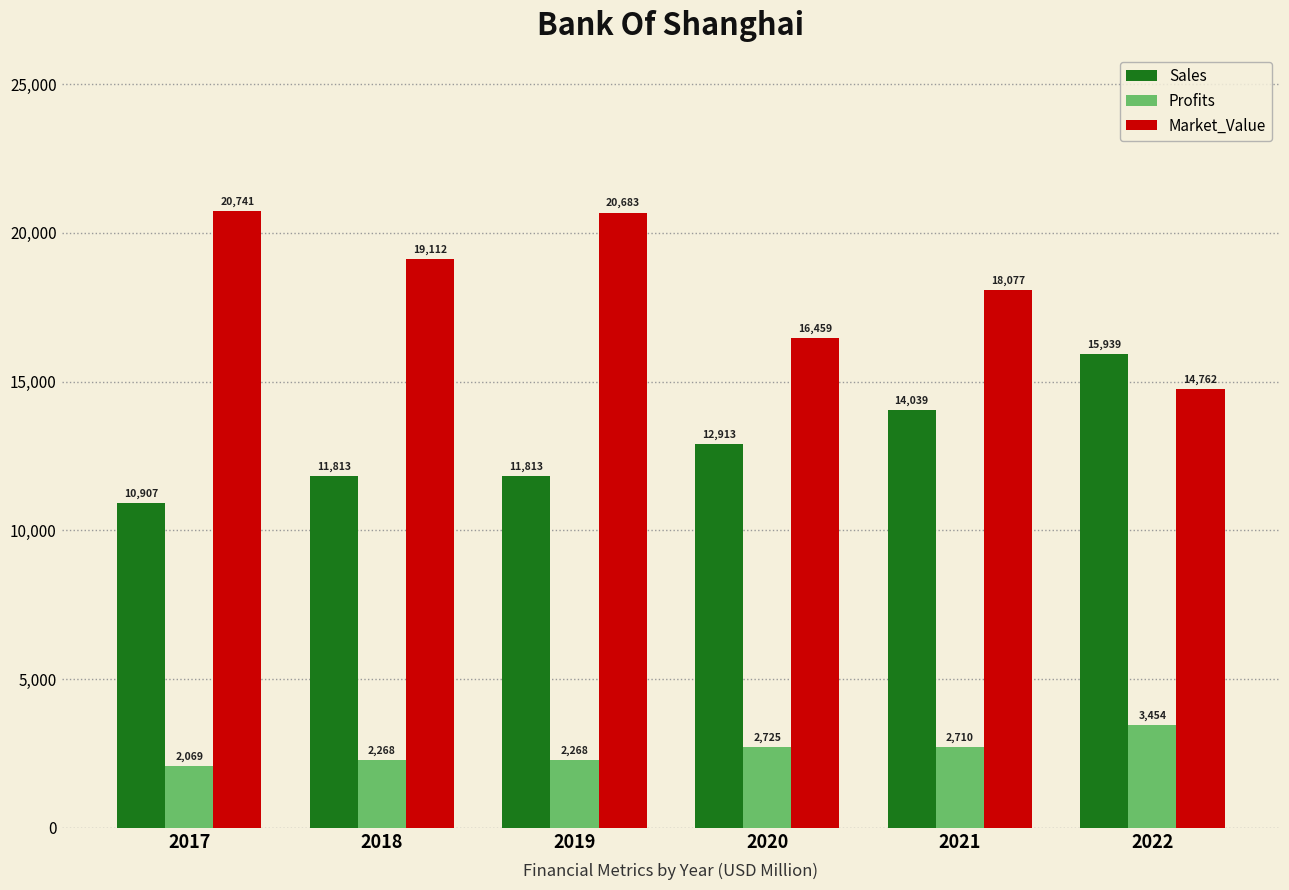

What is the difference between the second highest and second lowest values in the Sales series?

2226.0